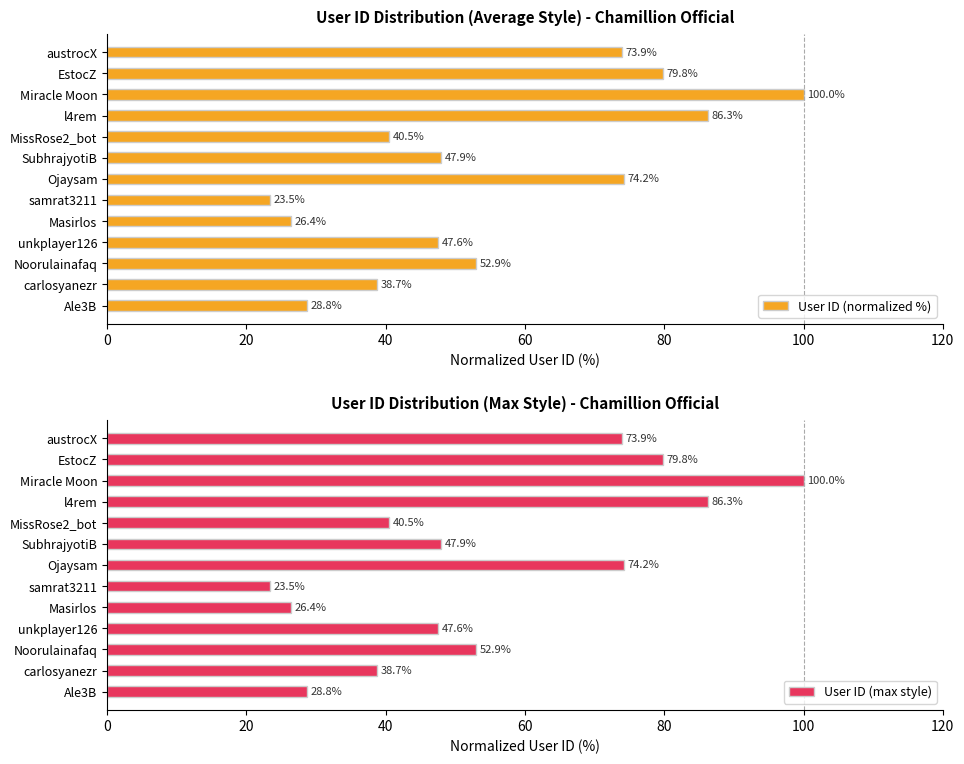

What is the sum of the User ID (normalized %) values at EstocZ and samrat3211?

103.3